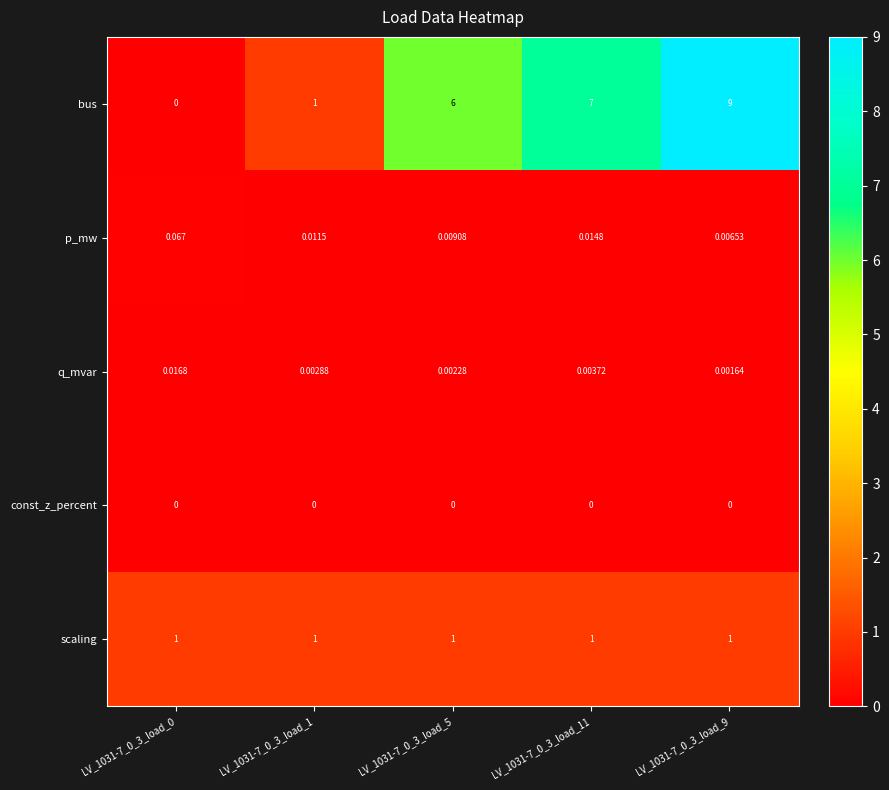

Which series has the largest total across all categories?

bus